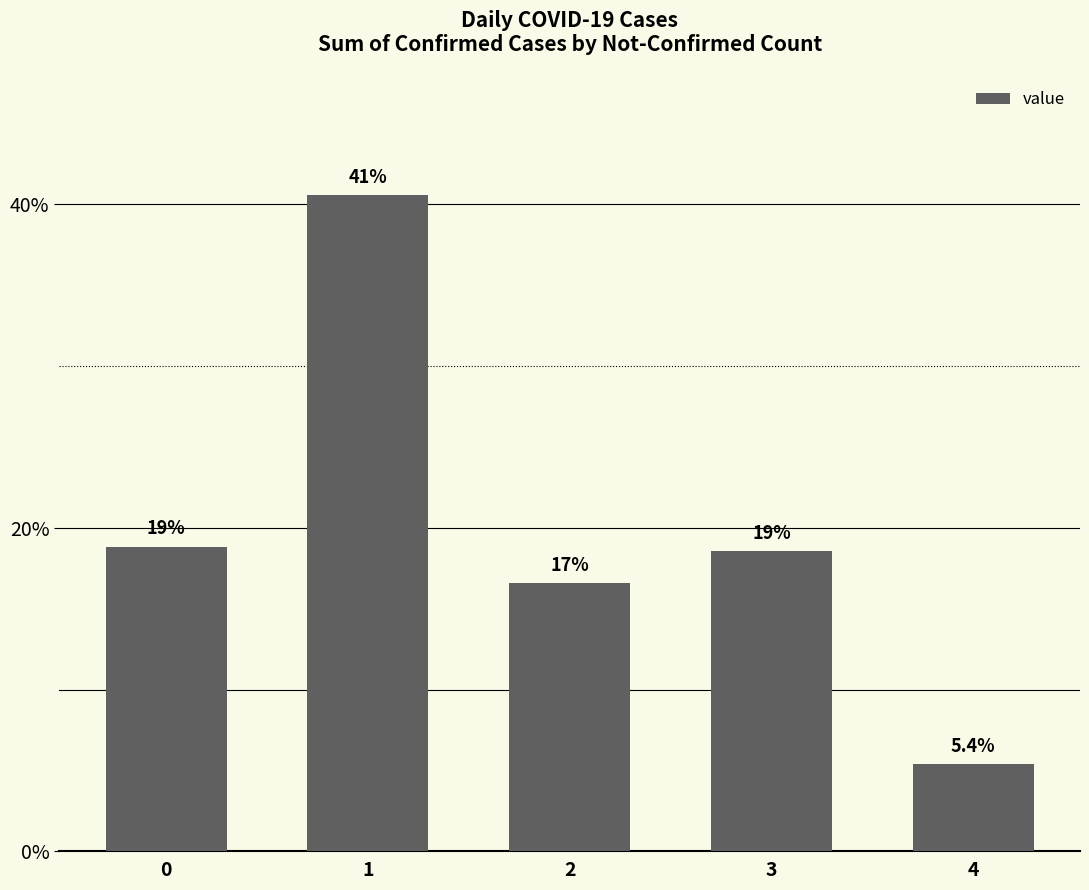

Does the chart contain any negative values?

No